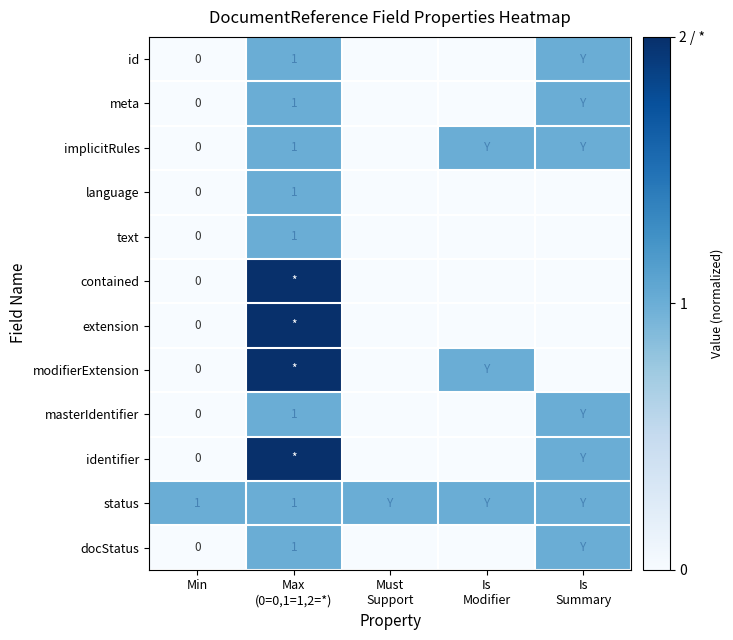

What is the total value across all series at Min?

1.0